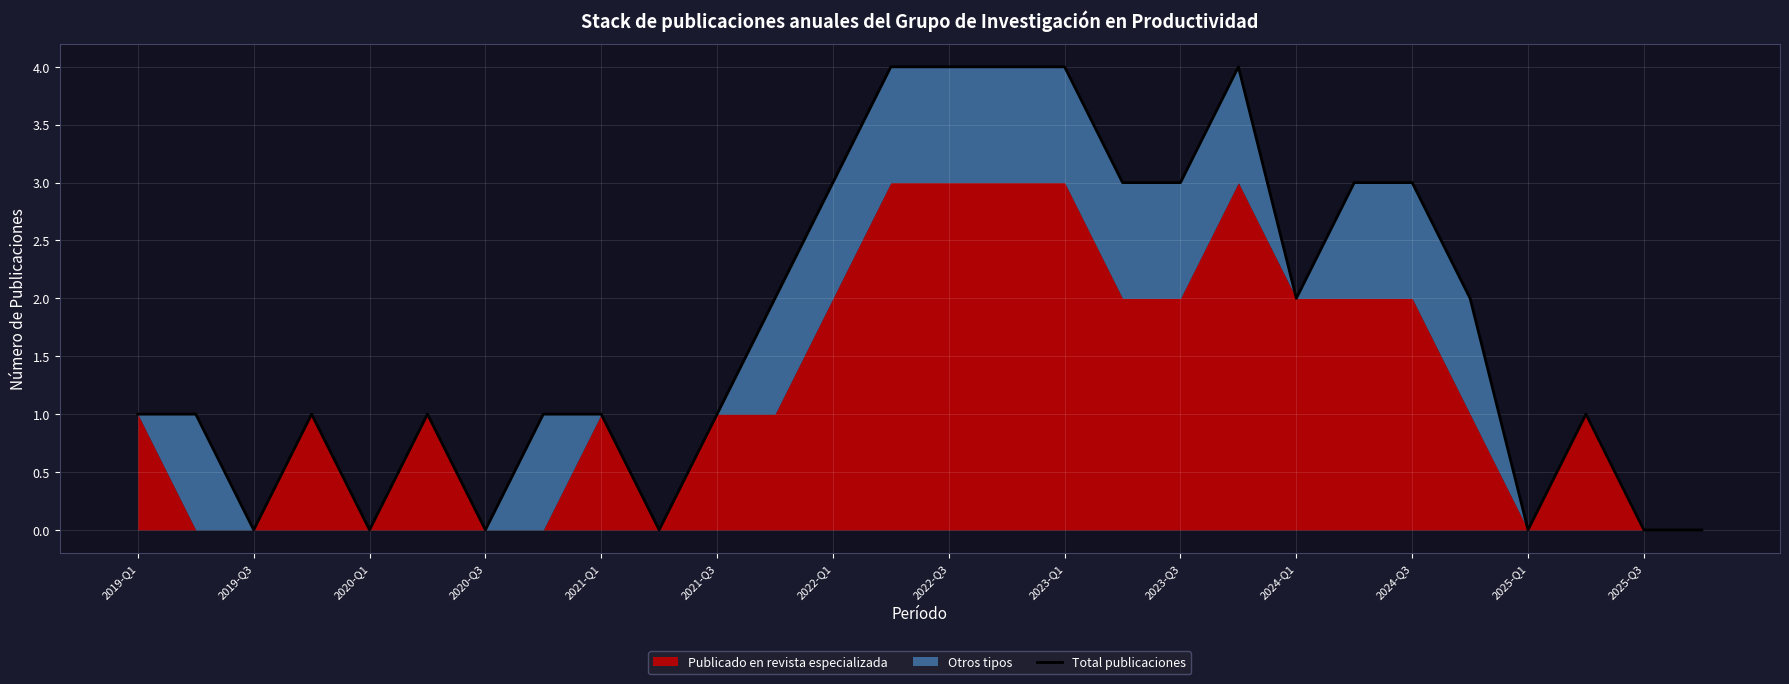

How many points are higher than both their immediate neighbors (excluding endpoints)?

4